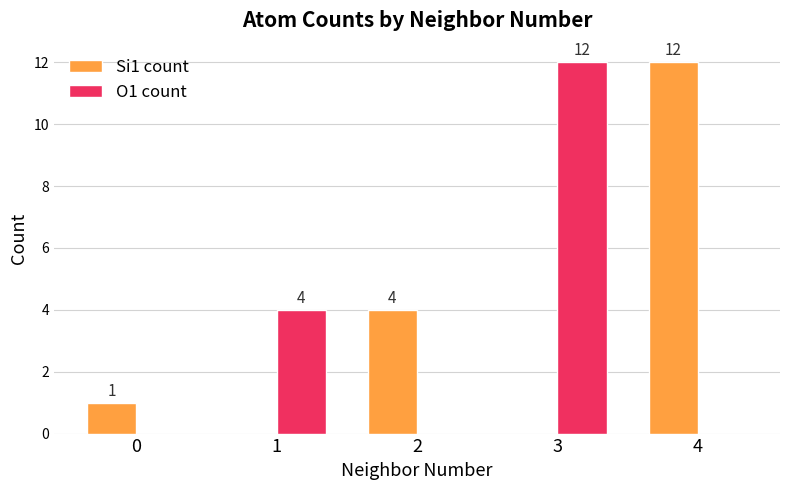

What is the total value across all series at 1?

4